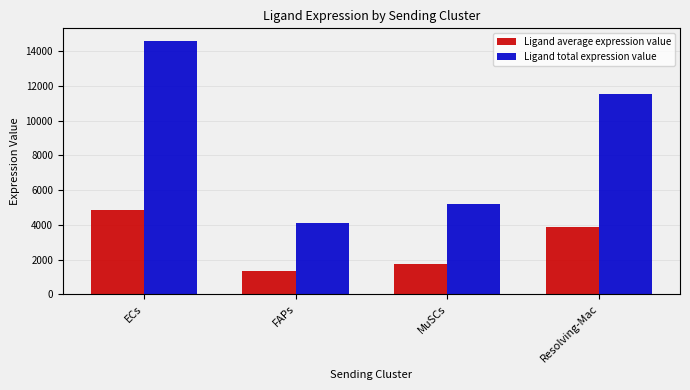

Reading left to right, what are all the values shown in this chart?

Ligand average expression value: ECs=4864.1	FAPs=1366.9	MuSCs=1729.8	Resolving-Mac=3854.8
Ligand total expression value: ECs=14592.3	FAPs=4100.8	MuSCs=5189.5	Resolving-Mac=11564.4